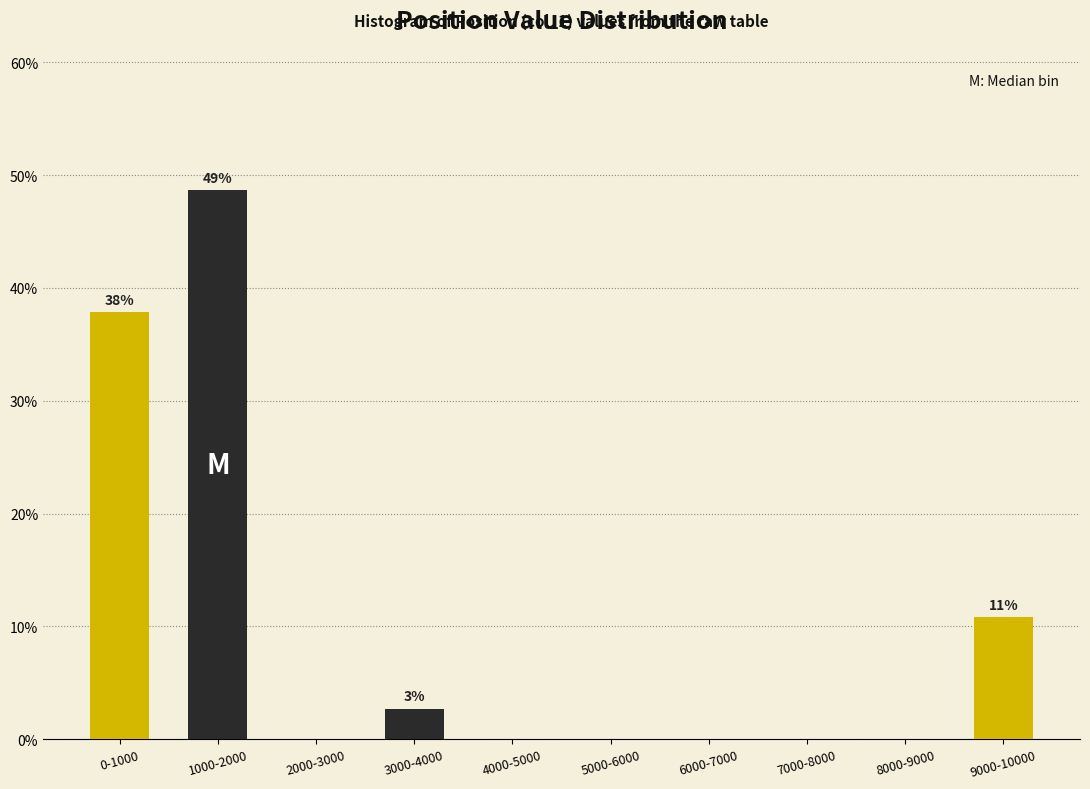

Reading left to right, what are all the values shown in this chart?

0-1000=37.8	1000-2000=48.6	2000-3000=0.0	3000-4000=2.7	4000-5000=0.0	5000-6000=0.0	6000-7000=0.0	7000-8000=0.0	8000-9000=0.0	9000-10000=10.8